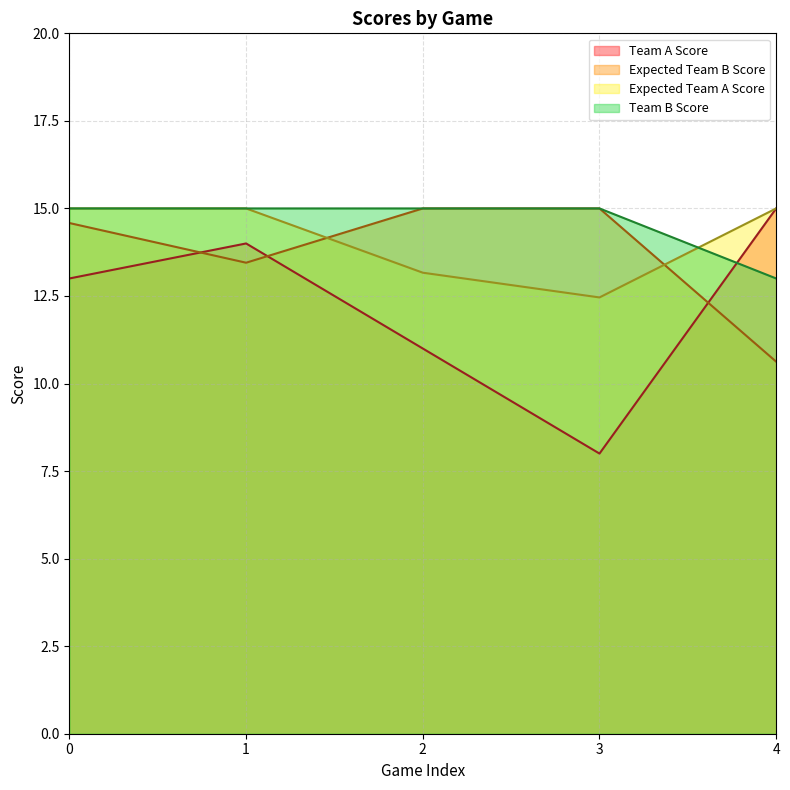

Which series has the largest total across all categories?

Team B Score